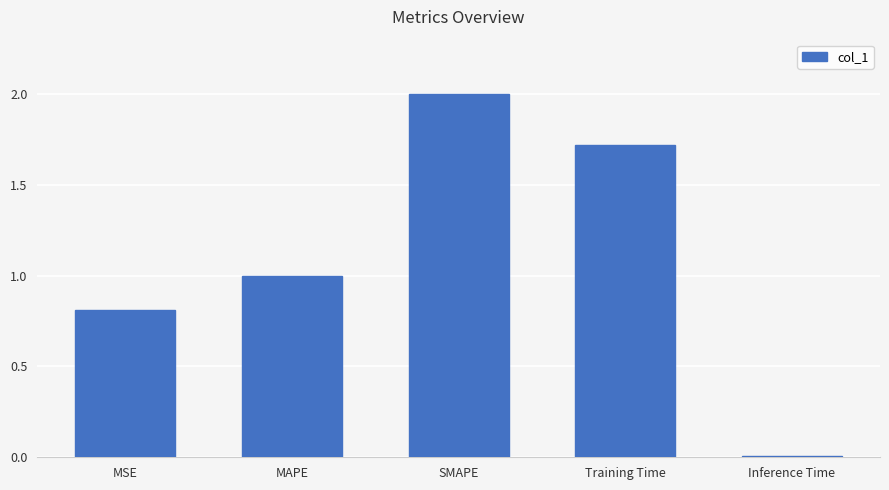

What is the label of the 2nd bar from the right?

Training Time